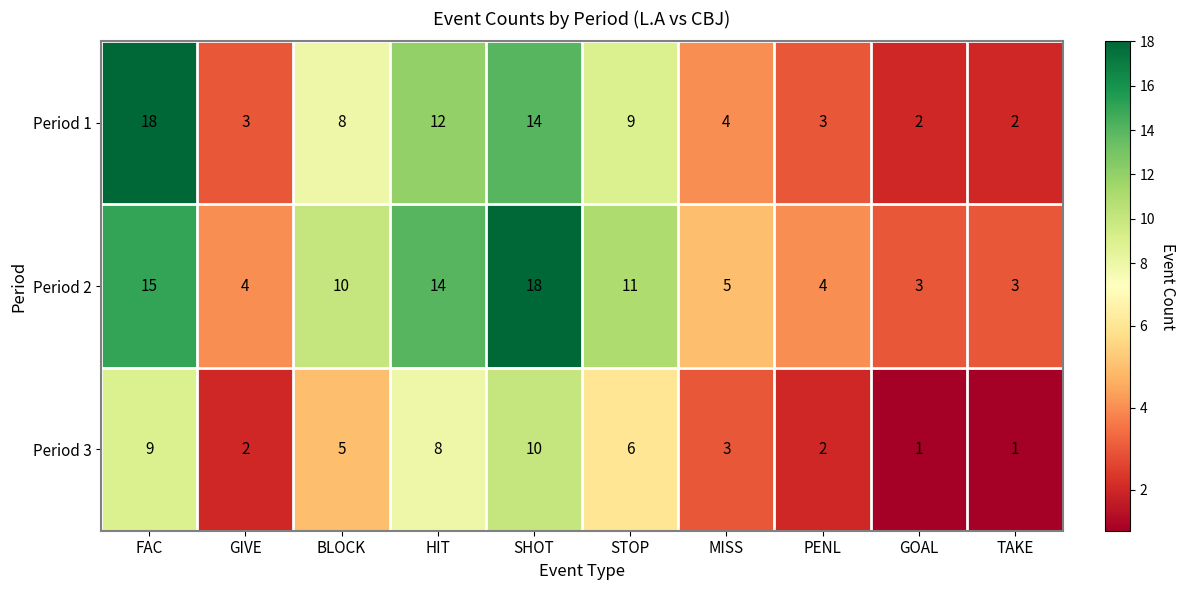

Is it true that Period 2 equals 17 at BLOCK?

False